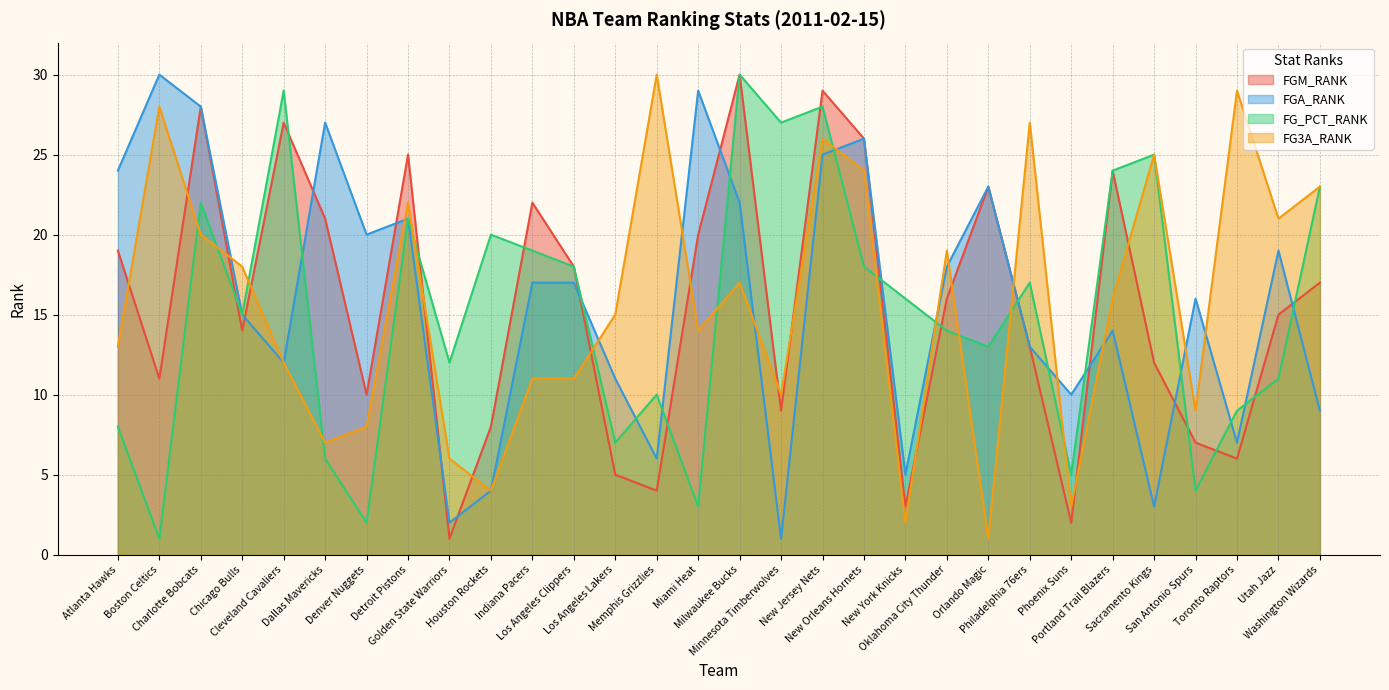

The value of FG3A_RANK at Charlotte Bobcats is 31. True or false?

False